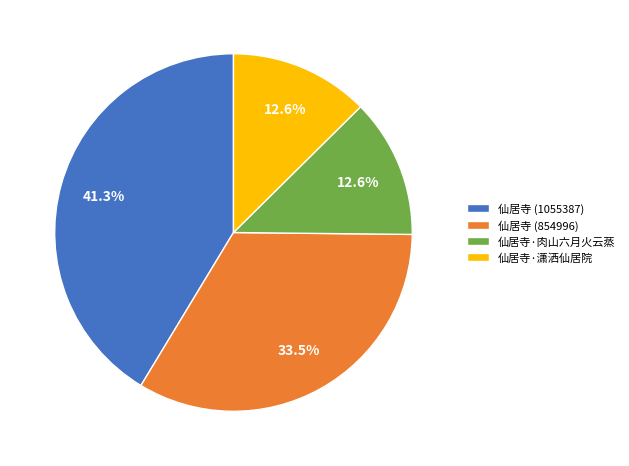

What is the ratio of the value at 仙居寺·肉山六月火云蒸 to the value at 仙居寺·潇洒仙居院?

1.0